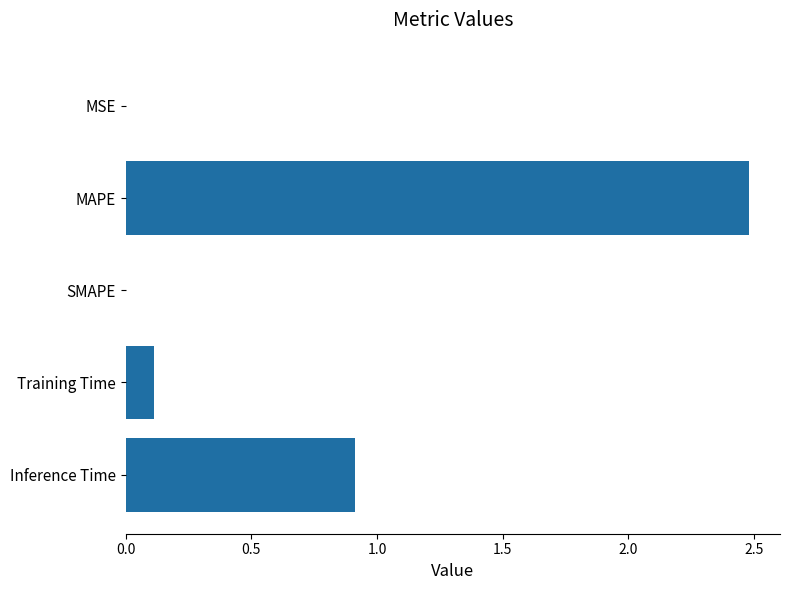

The value at MAPE is 2.5. True or false?

True